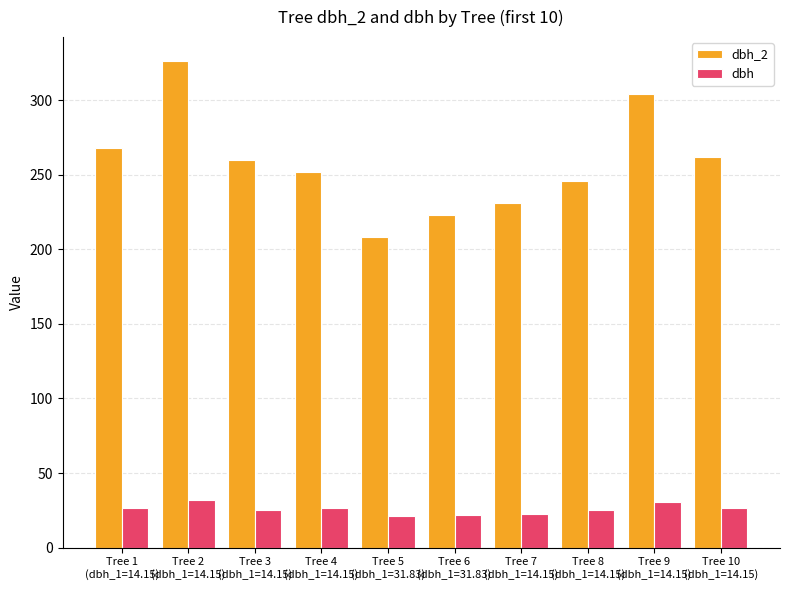

What is the average value of the dbh series?

25.9